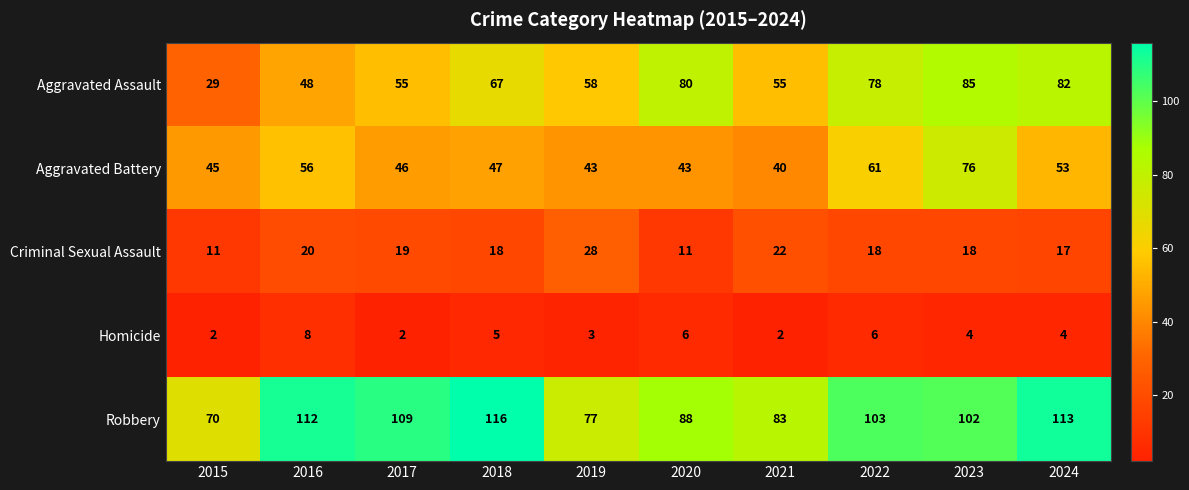

At which label does Criminal Sexual Assault first exceed 18?

2016